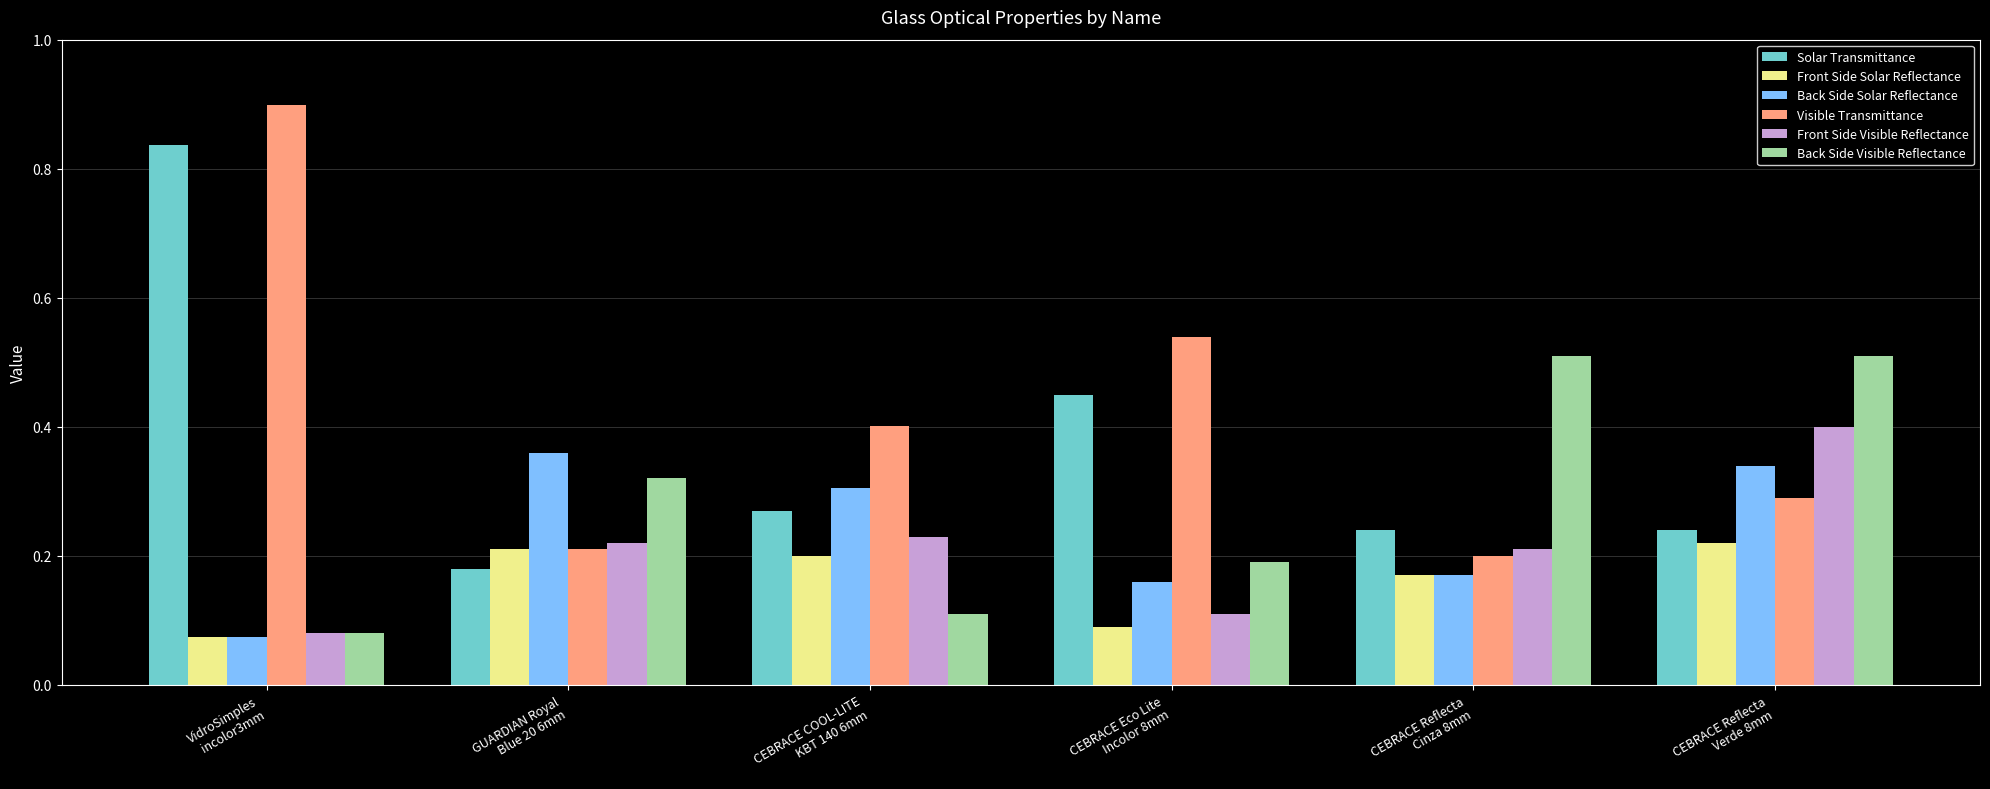

Count the number of categories in the chart.

6